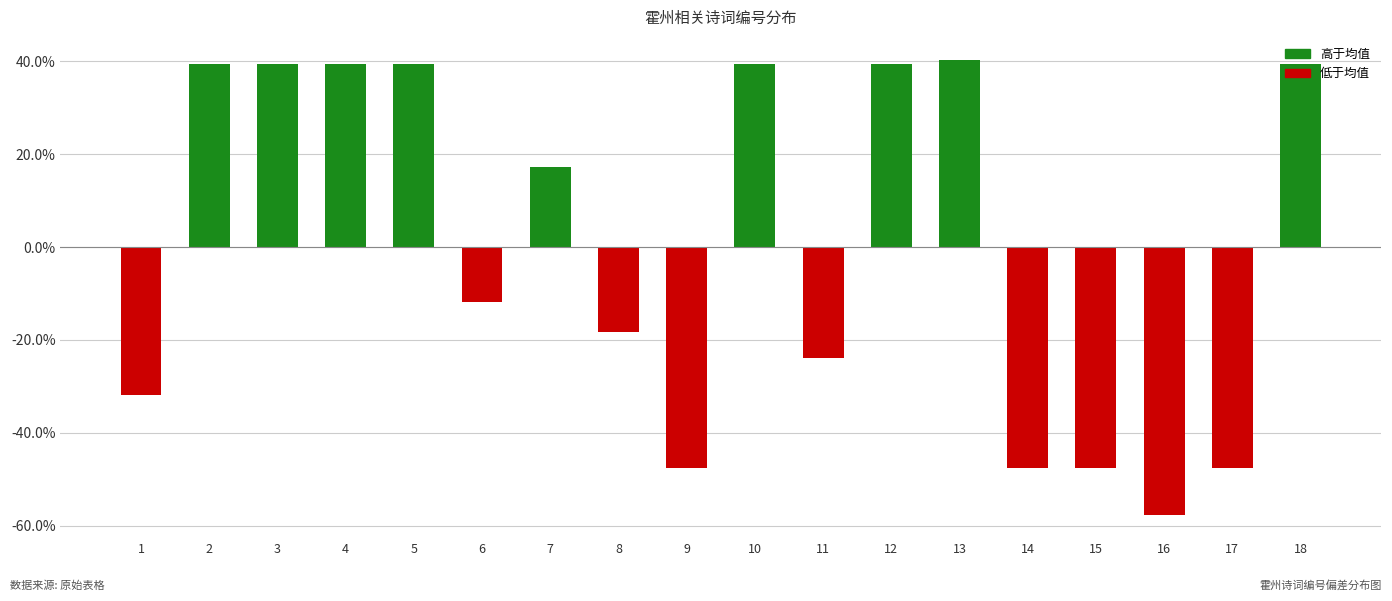

Are the bars grouped side by side (vs. stacked)?

No